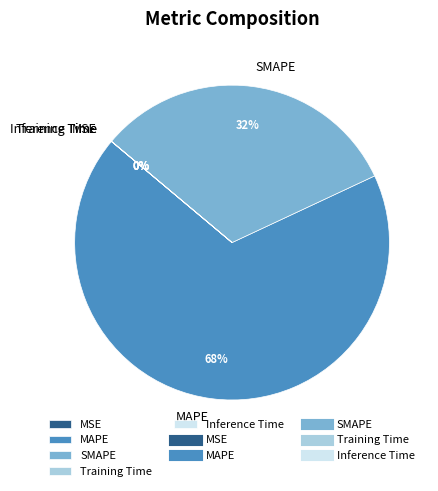

Approximately how many times larger is the value at SMAPE compared to MAPE?

0.5